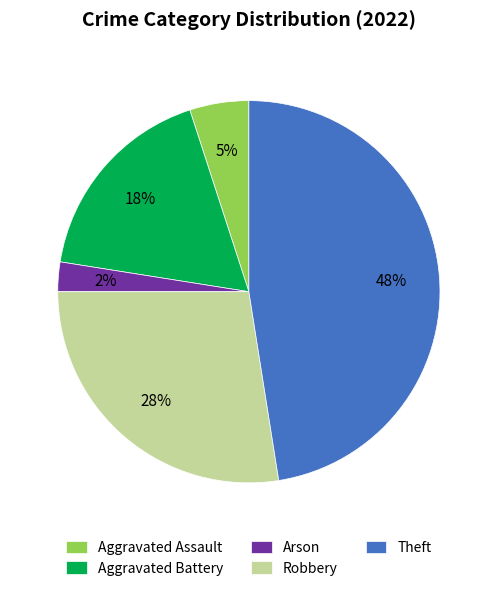

Approximately how many times larger is the value at Aggravated Assault compared to Robbery?

0.2